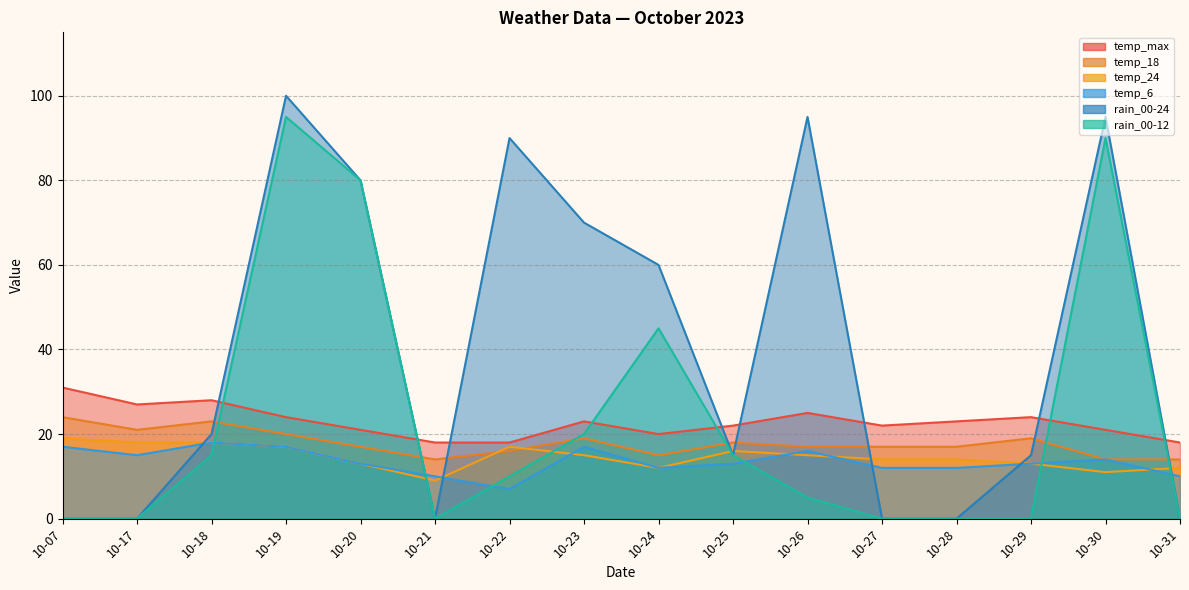

Rank the series by their maximum value, from highest to lowest.

rain_00-24, rain_00-12, temp_max, temp_18, temp_24, temp_6